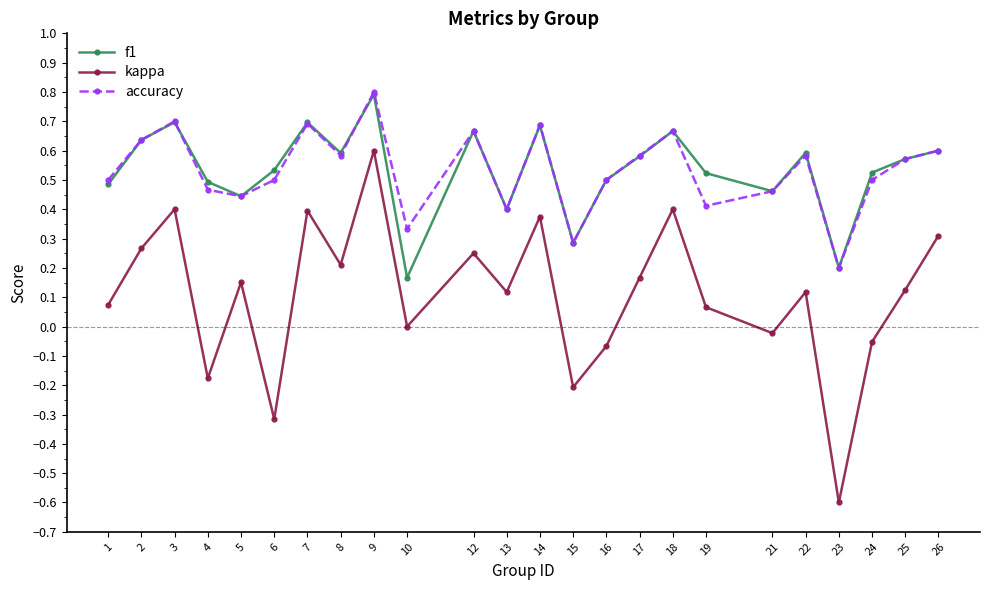

How many f1 values are between 0 and 1?

24